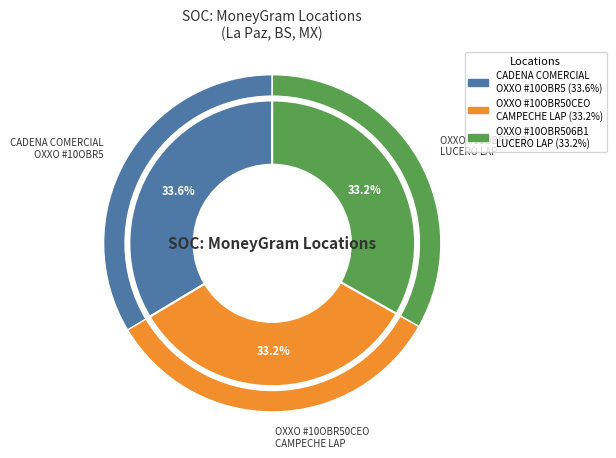

Is there a majority slice in this chart?

No